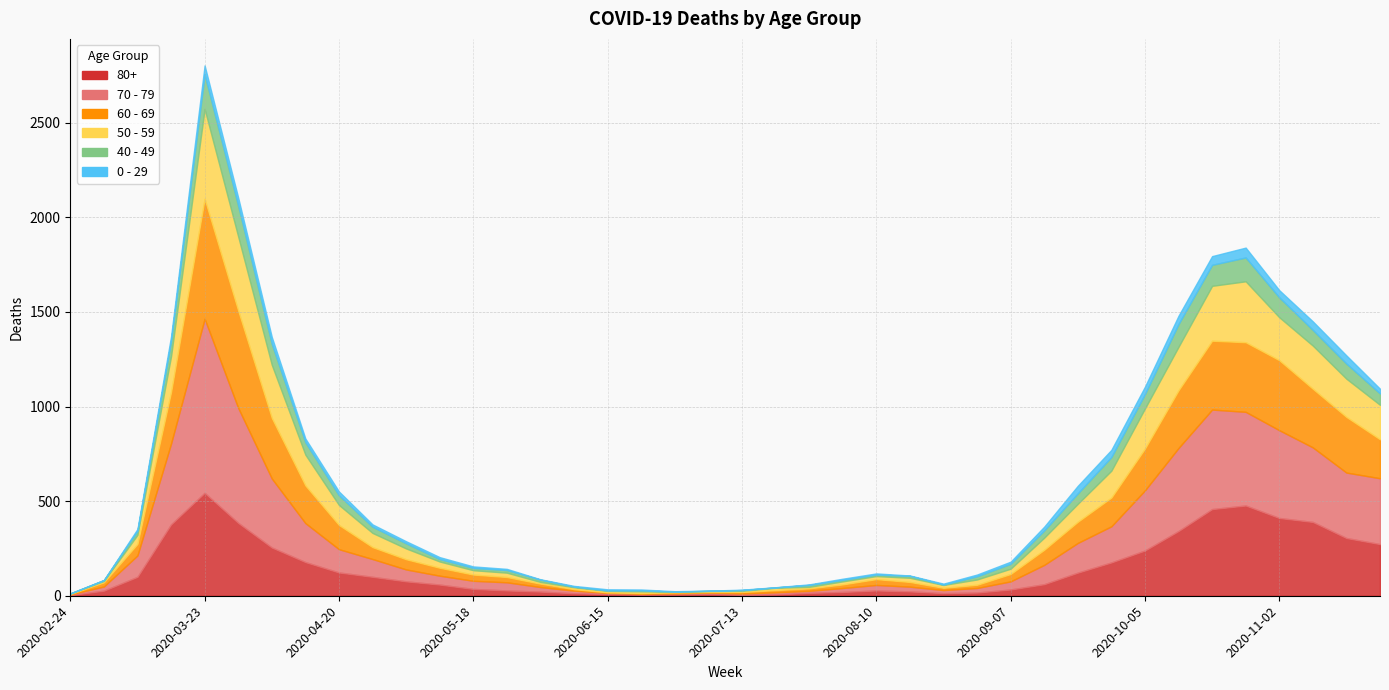

Reading left to right, transcribe all the data shown in this chart.

80+: 3	27	100	377	544	385	255	178	123	100	76	59	36	28	22	13	9	6	7	9	5	7	15	20	28	23	14	17	33	61	122	176	239	342	458	477	411	390	305	273
70 - 79: 4	22	113	427	920	608	365	206	123	94	63	47	43	43	24	14	6	5	5	8	7	11	11	21	29	25	16	24	43	102	157	191	318	439	526	495	464	394	346	348
60 - 69: 2	22	61	272	634	514	320	199	128	63	54	42	33	28	18	8	3	3	6	3	8	12	13	19	31	25	12	17	39	80	112	152	221	305	364	368	370	310	294	206
50 - 59: 3	7	48	190	475	392	281	163	106	75	57	33	23	23	9	10	8	9	3	5	6	12	8	16	16	22	15	28	28	64	95	142	212	230	290	322	227	228	202	182
40 - 49: 0	5	21	79	183	163	111	66	51	33	27	13	12	14	12	3	2	5	1	1	4	2	10	8	8	10	2	17	26	38	55	72	76	120	111	126	105	83	80	60
0 - 29: 1	0	10	25	47	42	36	19	20	12	11	10	8	6	2	4	6	5	2	1	2	1	3	6	6	2	5	9	11	20	40	38	39	44	46	52	38	45	43	25